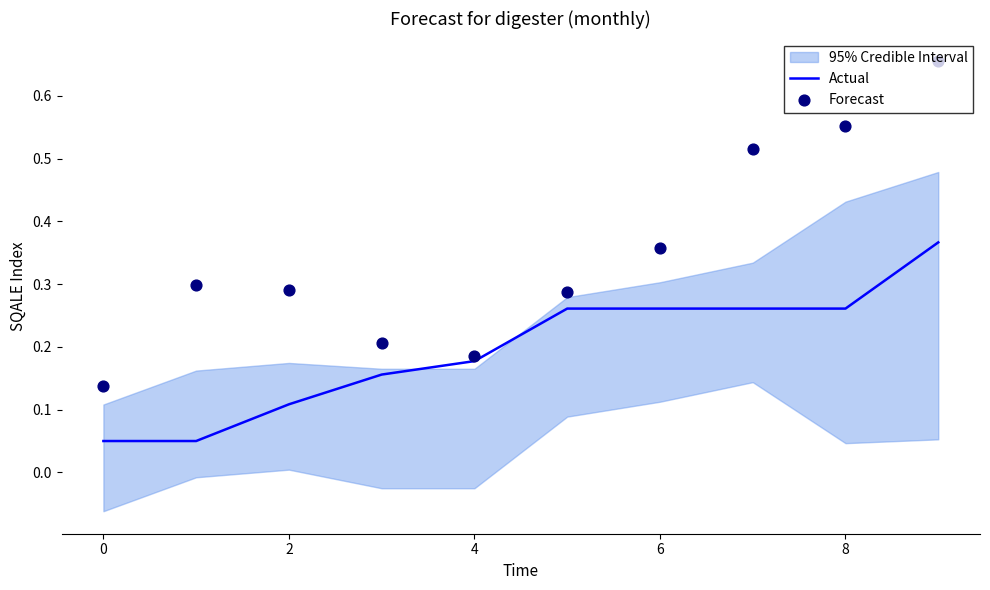

Which series has the largest total across all categories?

Forecast